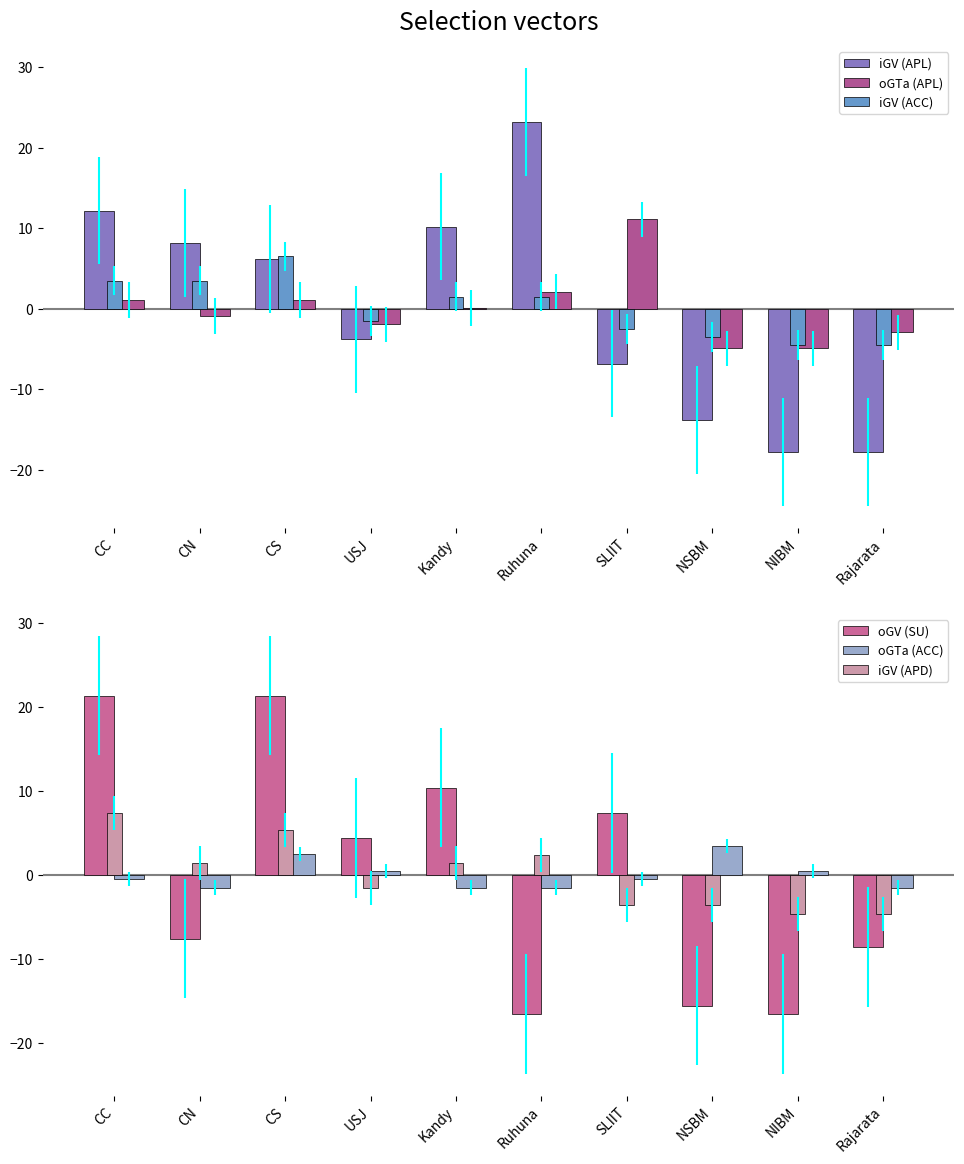

How many values in oGTa (ACC) are below zero?

6